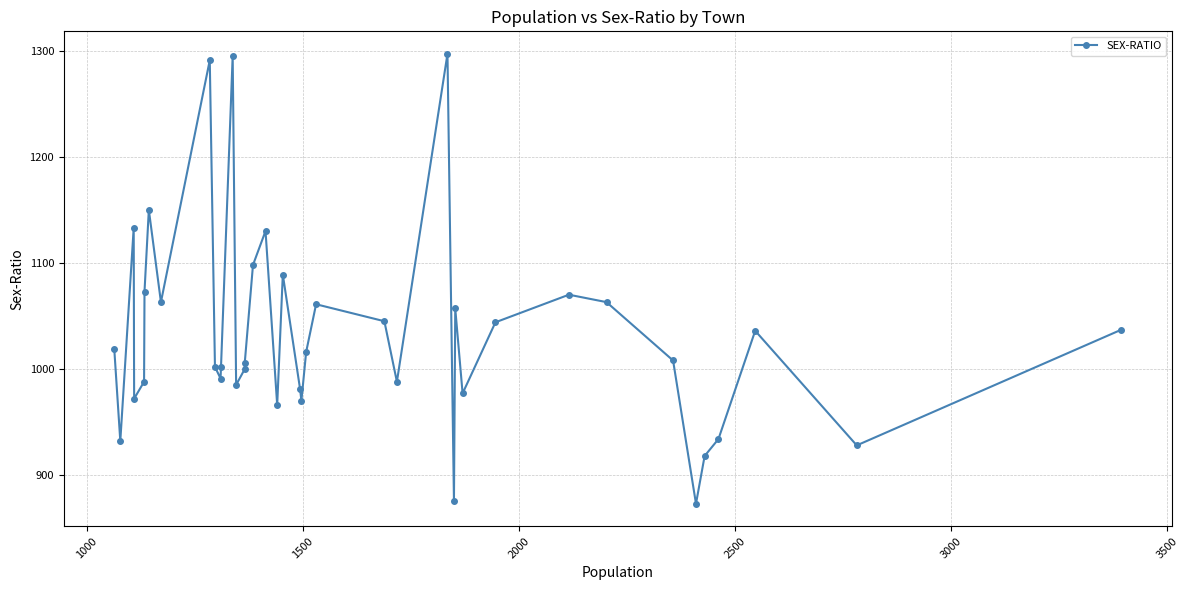

Does the chart display data point markers on the line(s)?

Yes